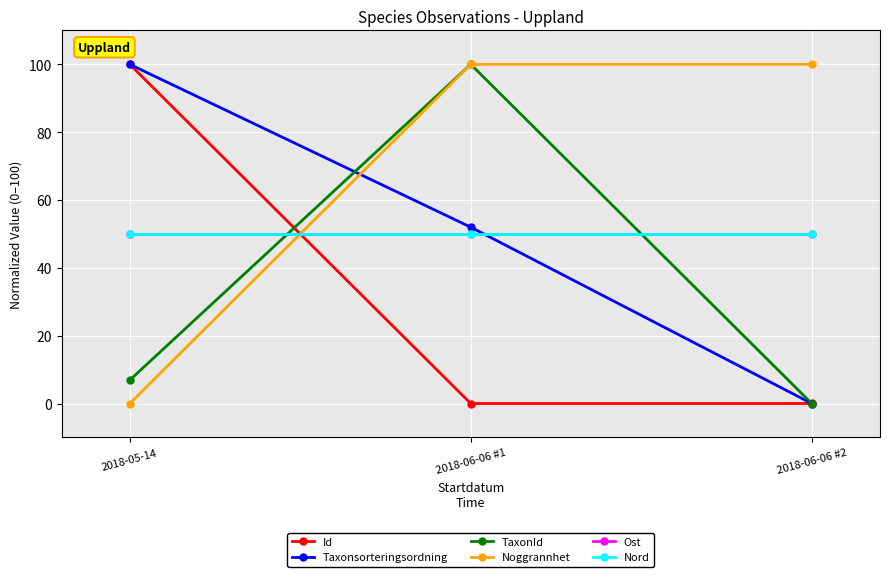

Does the chart have visible grid lines?

Yes